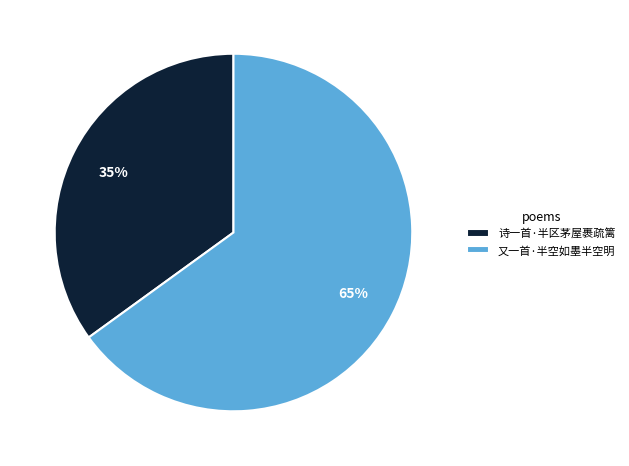

What is the largest slice in the pie chart?

又一首·半空如墨半空明